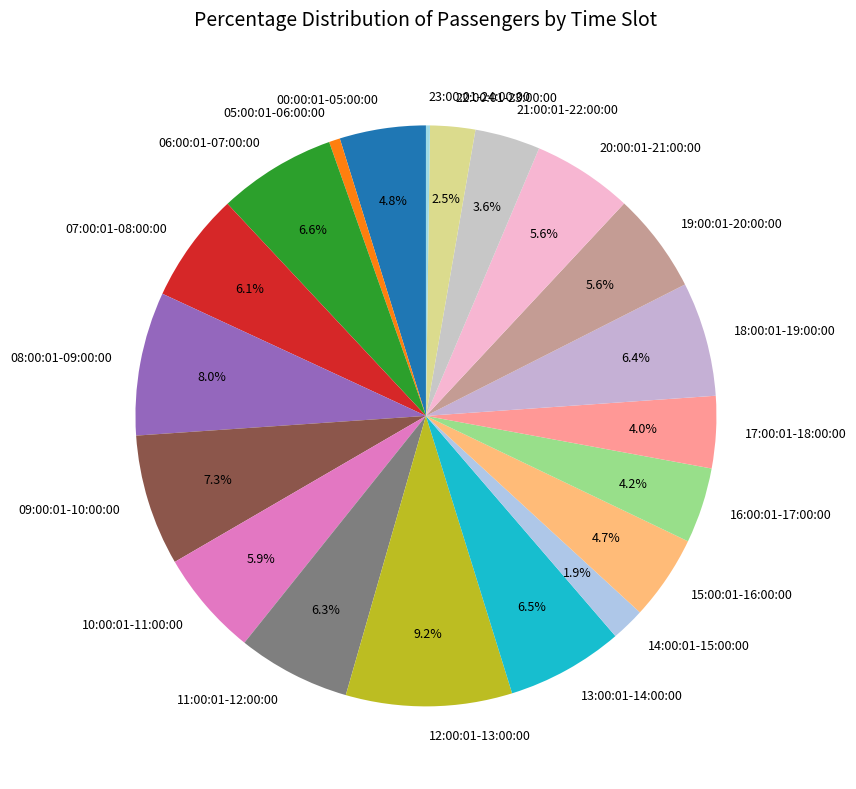

Which category has the biggest portion of the pie?

12:00:01-13:00:00